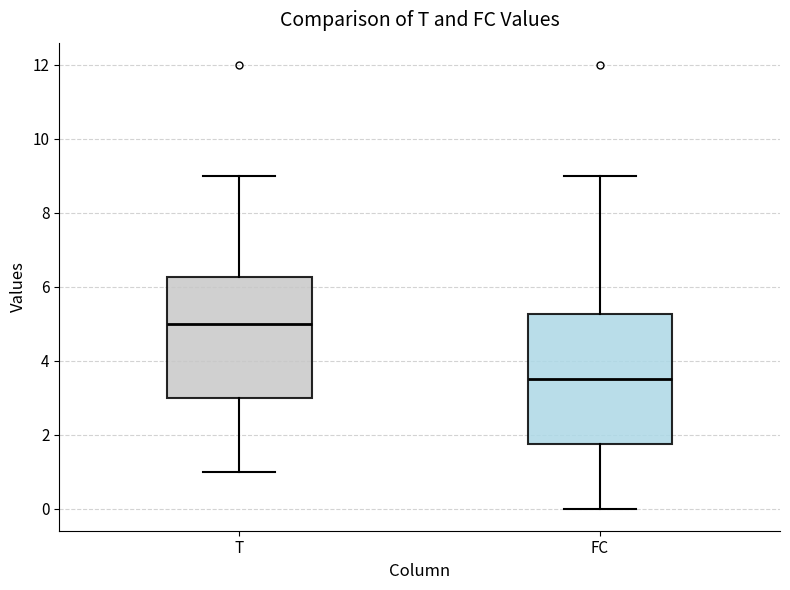

Where does the median line of the box for FC sit on the y-axis? The values are not printed on the chart, so give them approximately, as read against the axis.

3.6